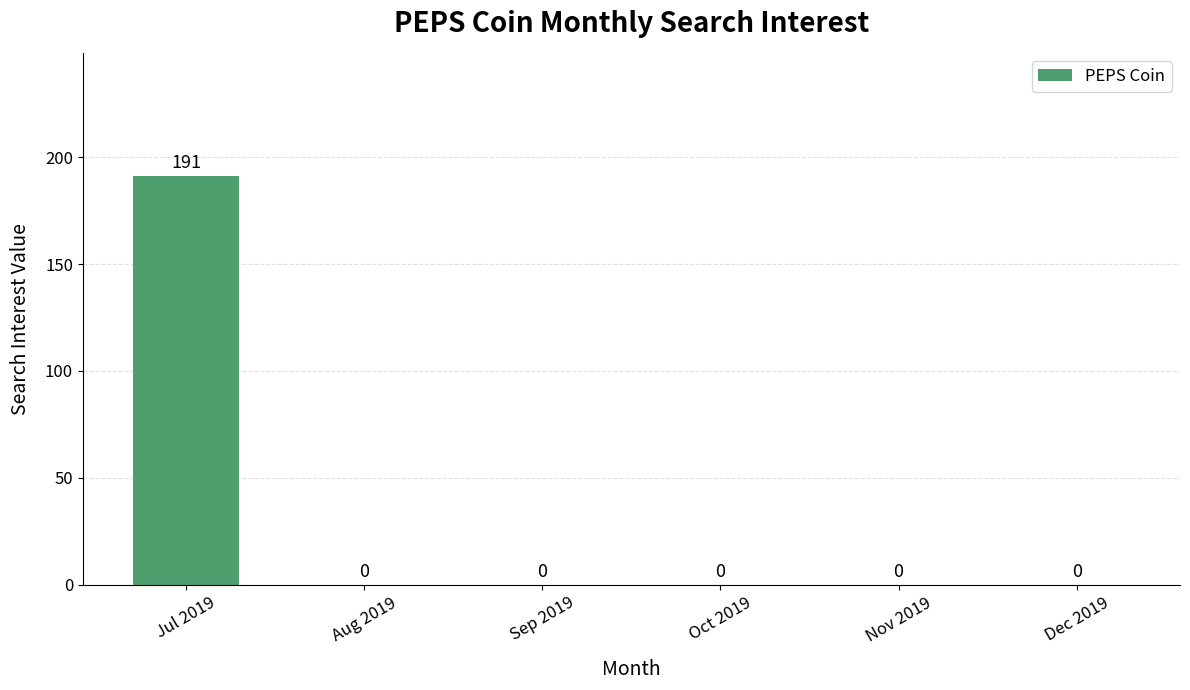

Reading left to right, list all the values displayed in this chart.

Jul 2019=191	Aug 2019=0	Sep 2019=0	Oct 2019=0	Nov 2019=0	Dec 2019=0